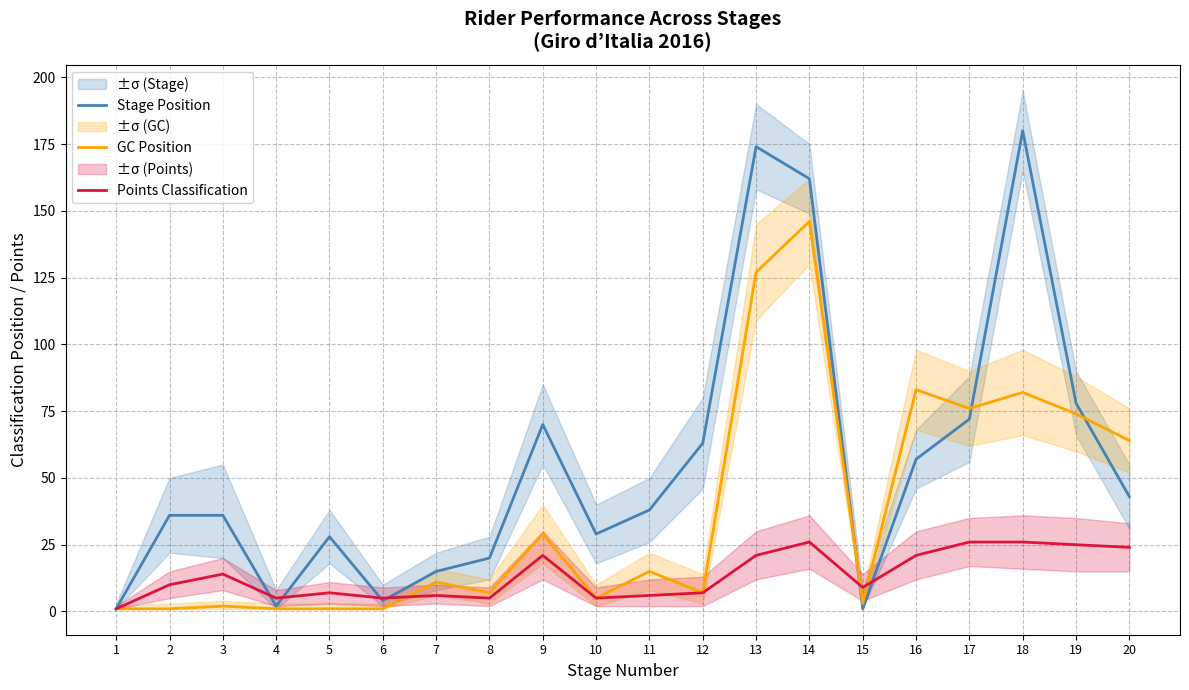

What are all the series names shown in the legend?

Stage Position, GC Position, Points Classification